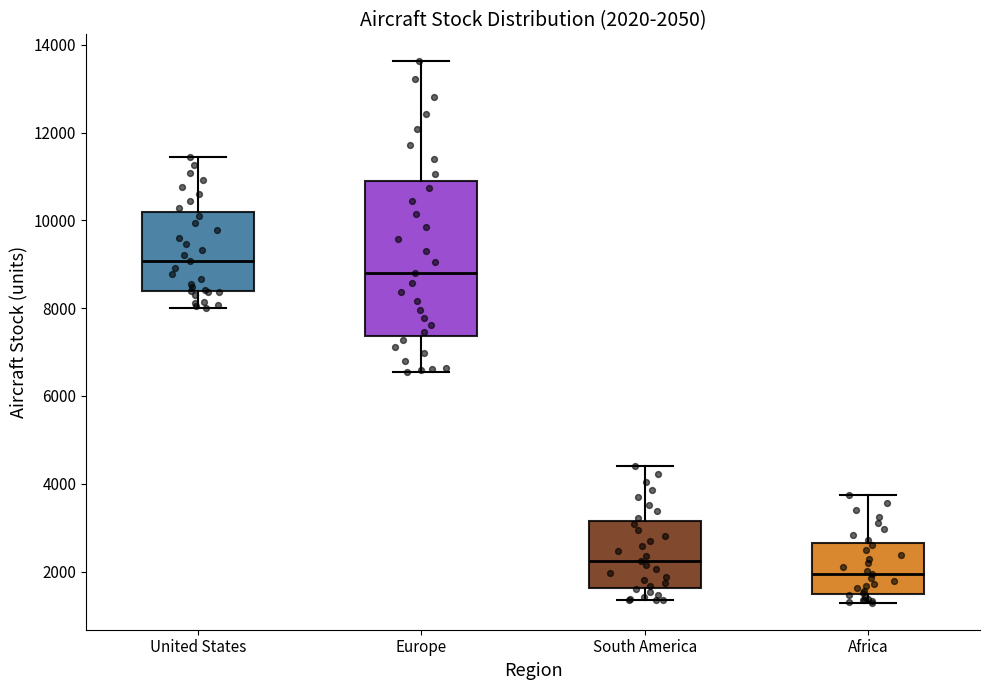

Which box's median line is the lowest?

Africa